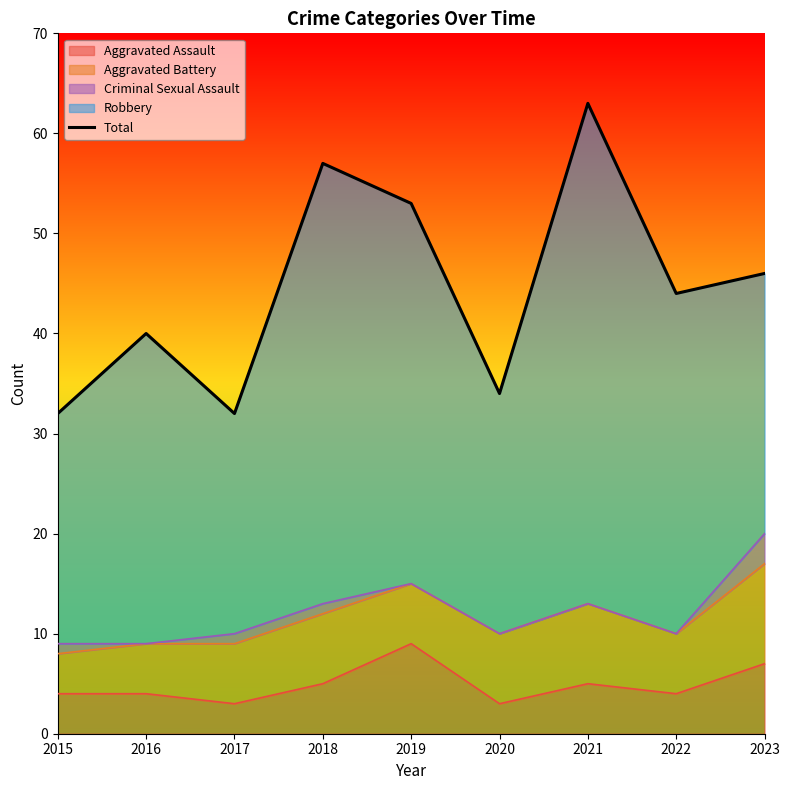

True or false: the data shows 44 at 2022.

True